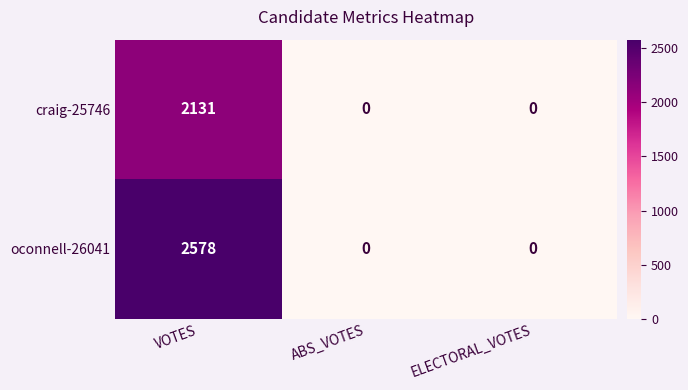

Reading left to right, what are all the values shown in this chart?

craig-25746: 2131	0	0
oconnell-26041: 2578	0	0